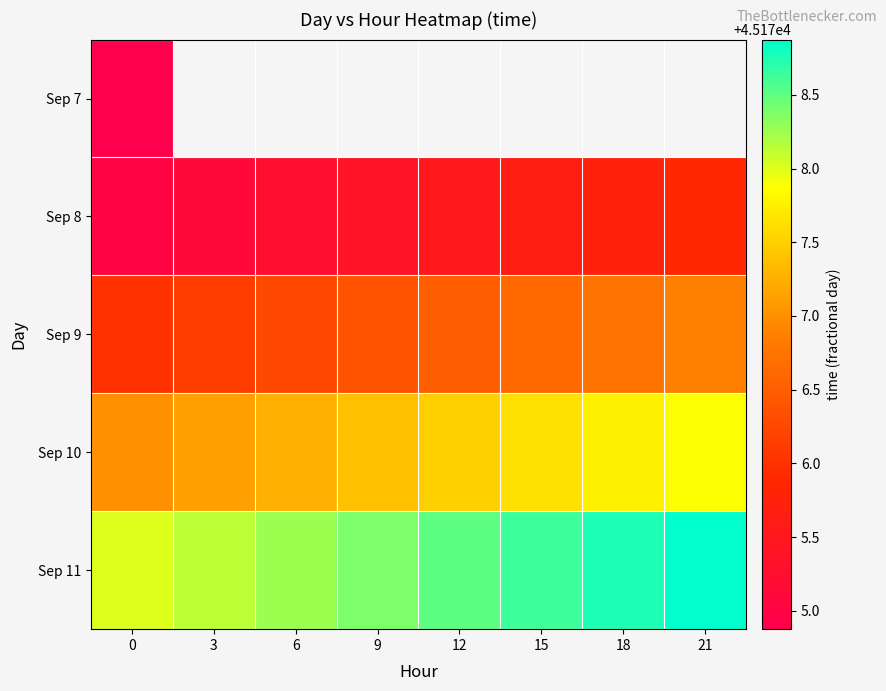

Is the value of Sep 7 at 12 greater than the value of Sep 11 at 12?

No